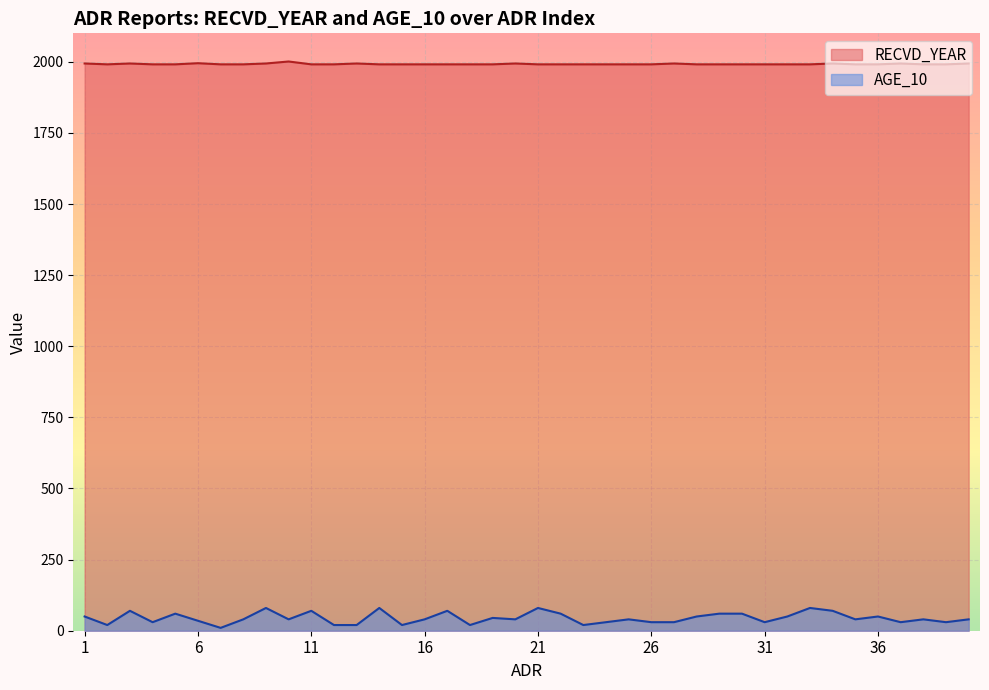

True or false: AGE_10 and RECVD_YEAR cross at least once.

False